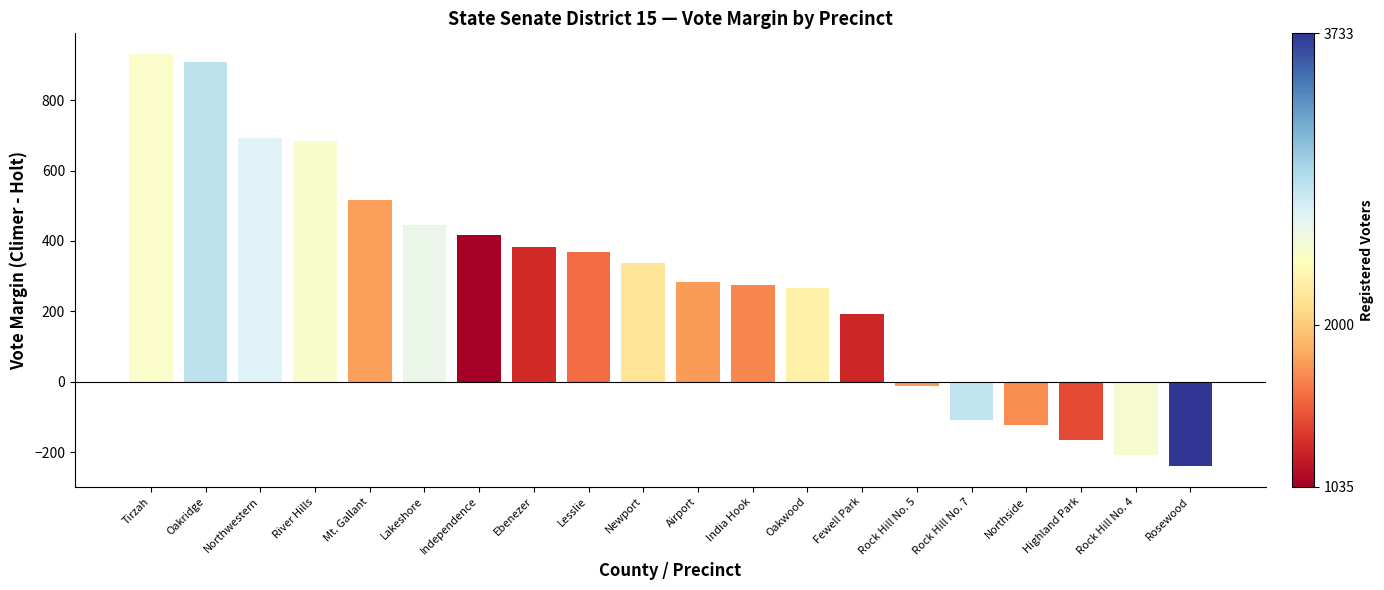

What is the sum of all values?

5844